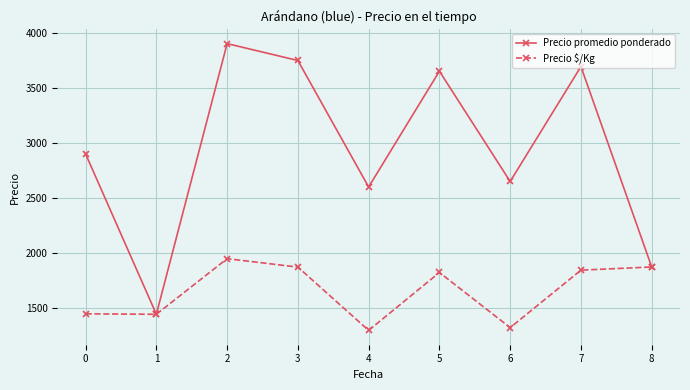

What are all the series names shown in the legend?

Precio promedio ponderado, Precio $/Kg